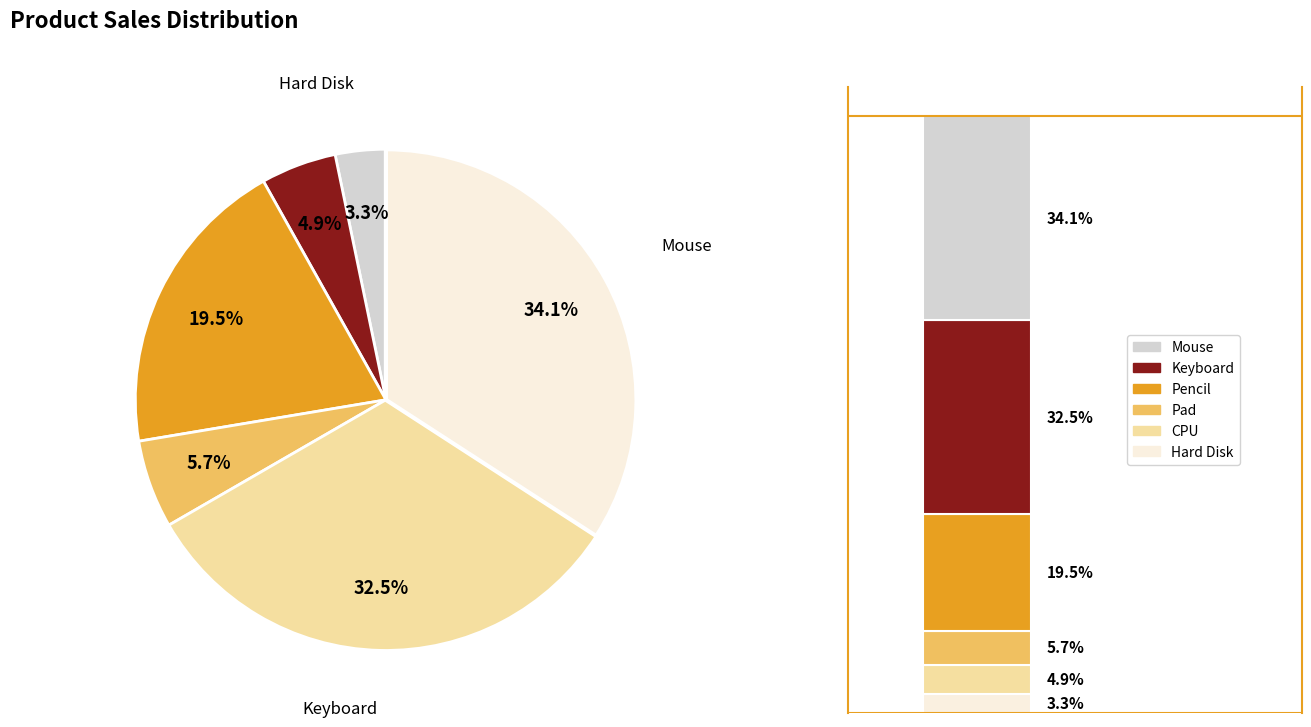

Count the number of slices in the pie.

6